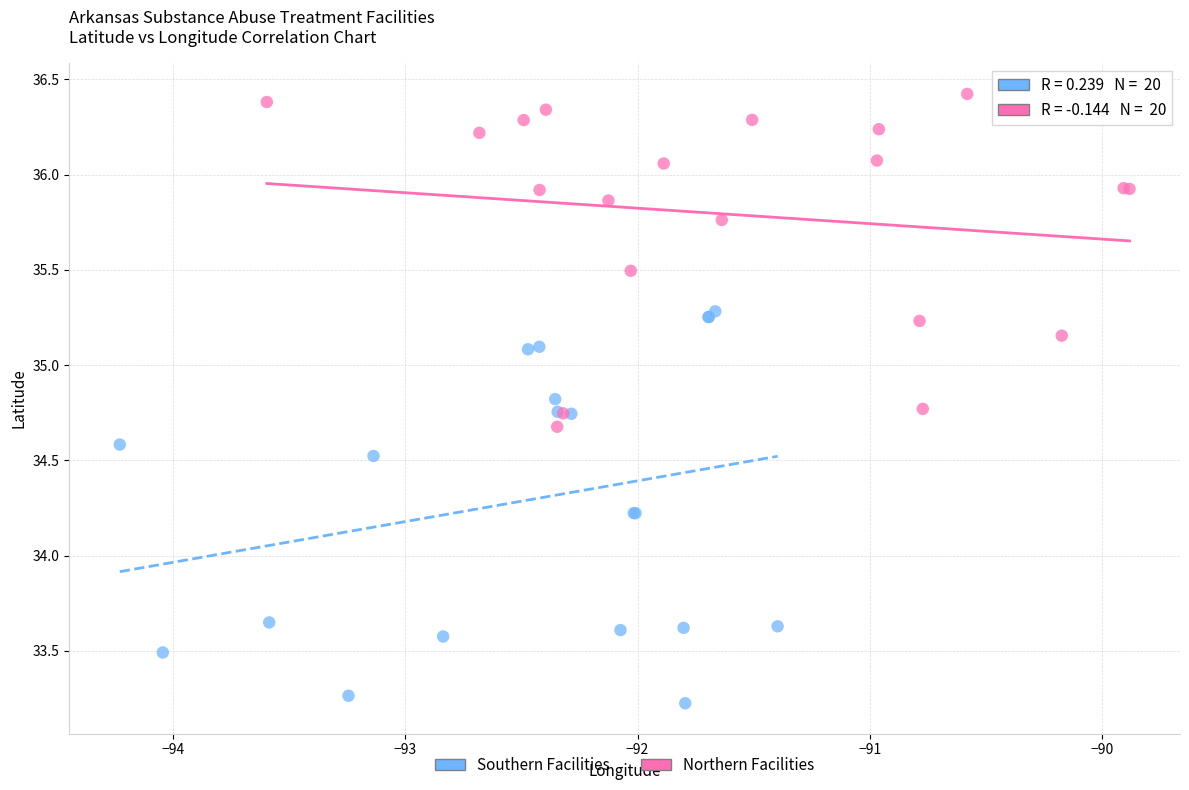

What are all the series names shown in the legend?

Southern Facilities, Northern Facilities